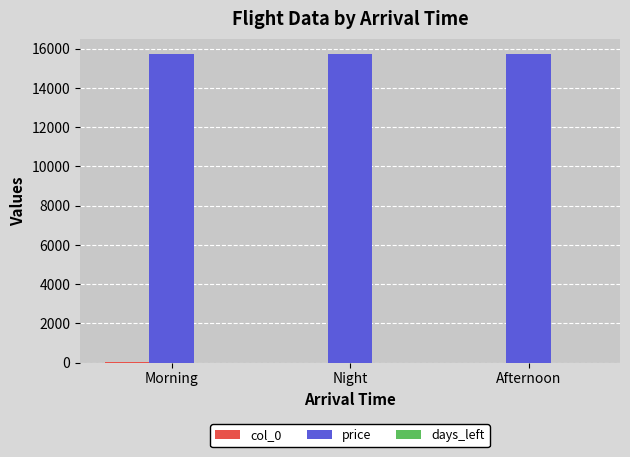

The price series shows 8005 at Morning. True or false?

False